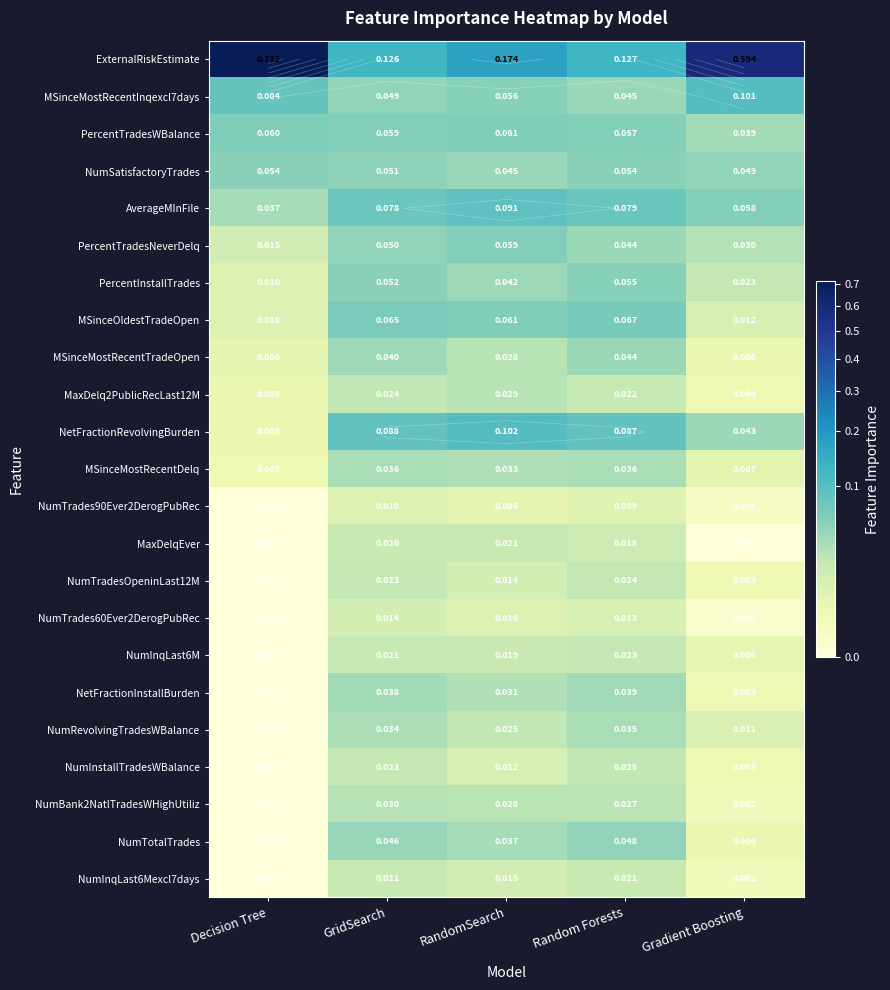

How many values in NumTradesOpeninLast12M are above zero?

4